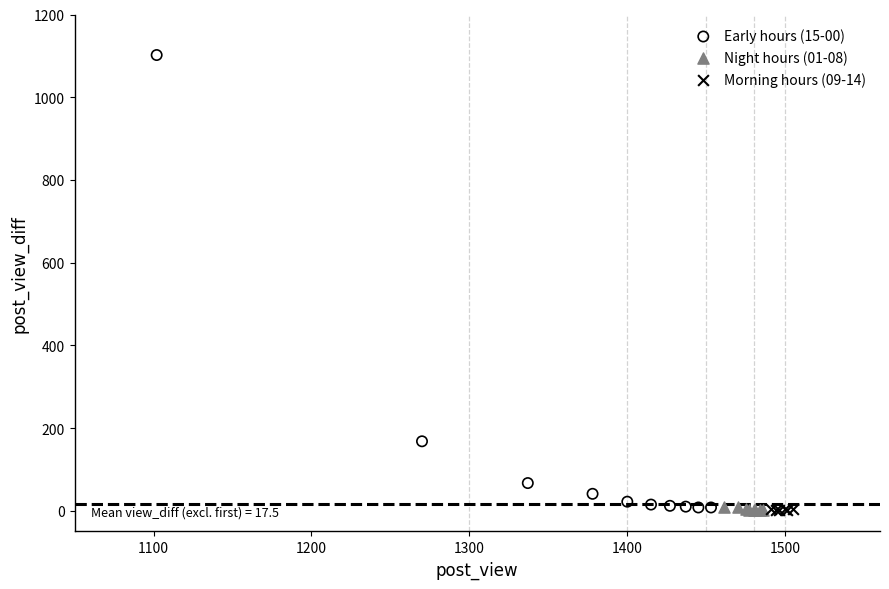

Which series contains the highest Y value?

Early hours (15-00)